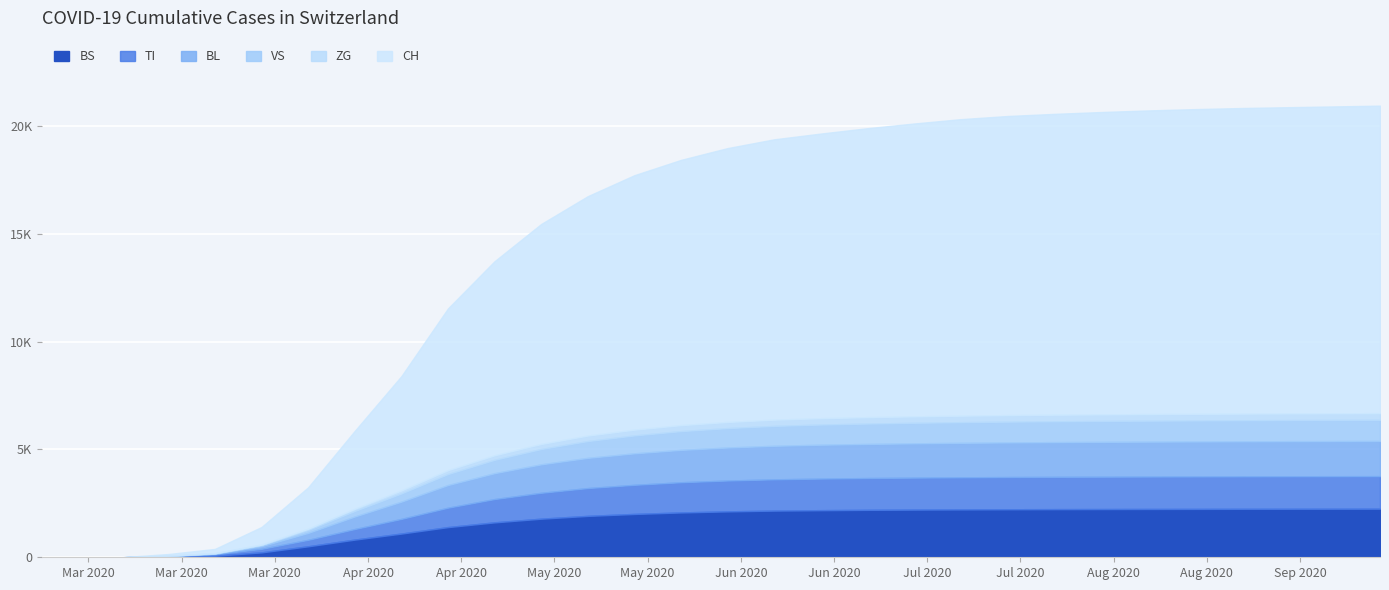

True or false: TI and BL intersect in this chart.

True